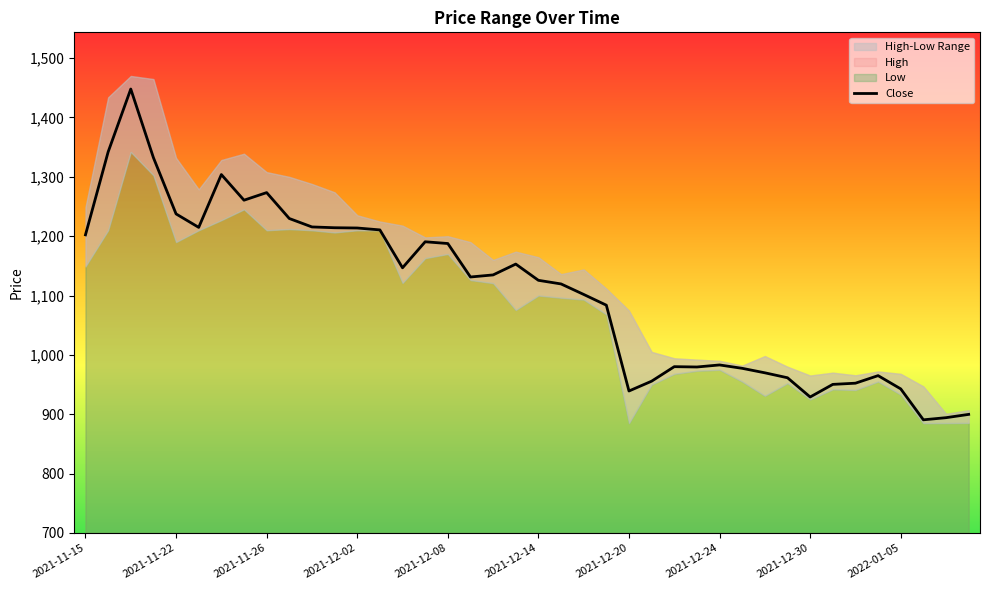

What is the maximum value for Close?

1447.9